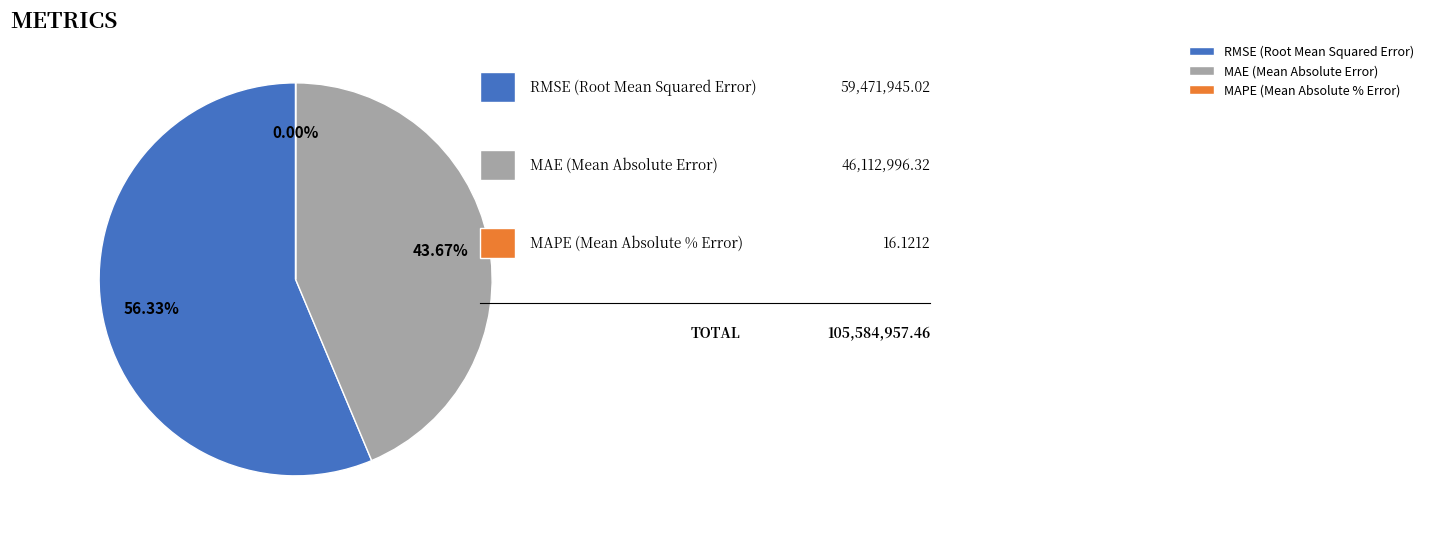

Do RMSE (Root Mean Squared Error) and MAE (Mean Absolute Error) together represent more than half of the pie?

Yes